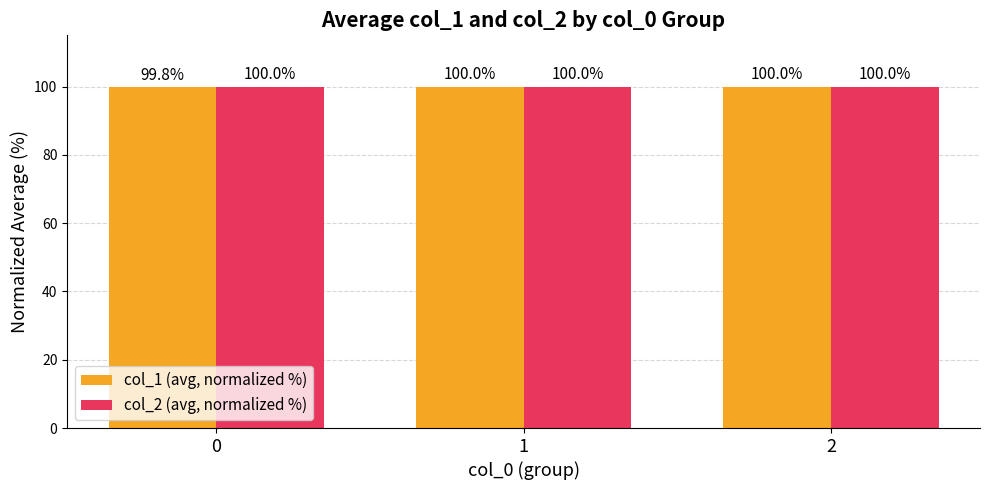

What is the greatest value displayed?

100.0